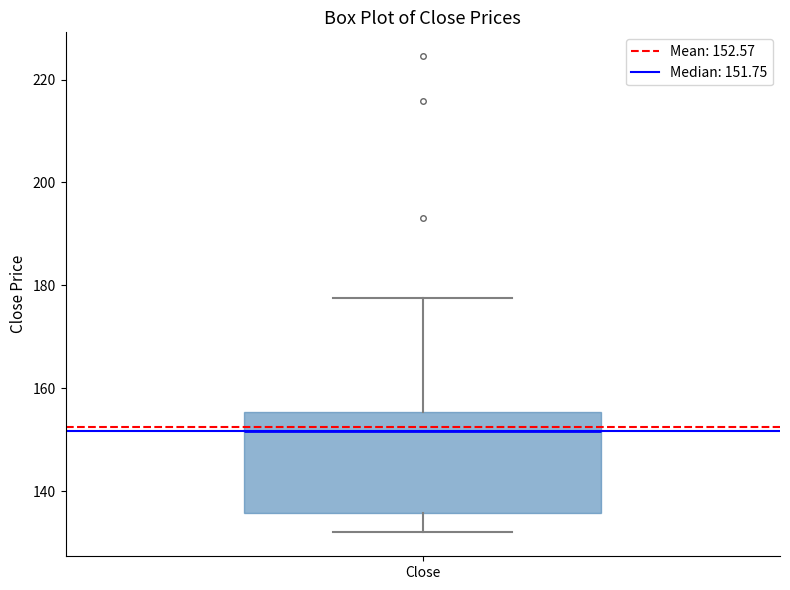

Read this box plot against the y-axis: the position of the median line, the range covered by the box, and the ends of both whiskers. The values are not printed on the chart, so give them approximately, as read against the axis.

median 152, box 136 to 156, whiskers 132 to 178